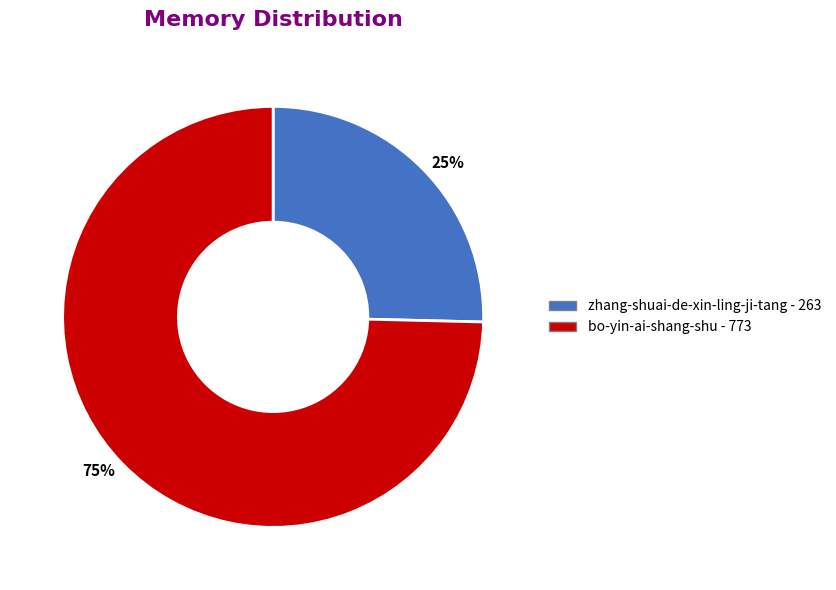

Is the sum of bo-yin-ai-shang-shu and zhang-shuai-de-xin-ling-ji-tang greater than half?

Yes